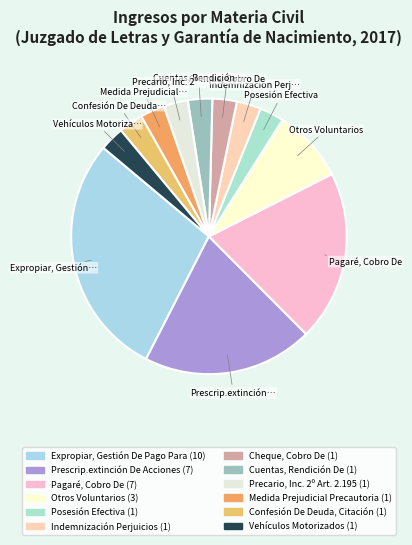

Which slice is the largest?

Expropiar, Gestión De Pago Para